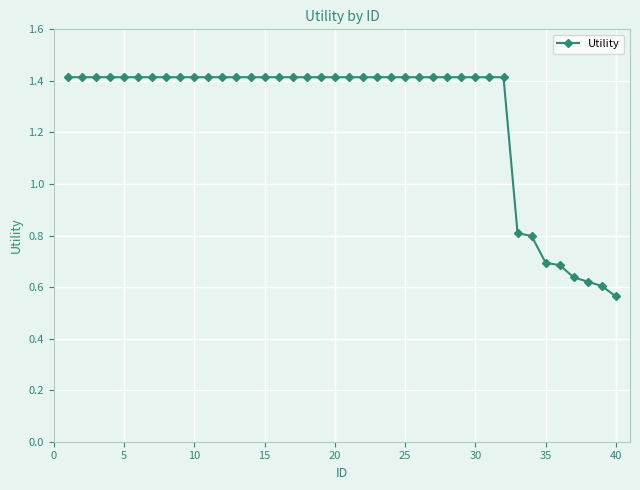

What is the value of the 26th point from the left?

1.4